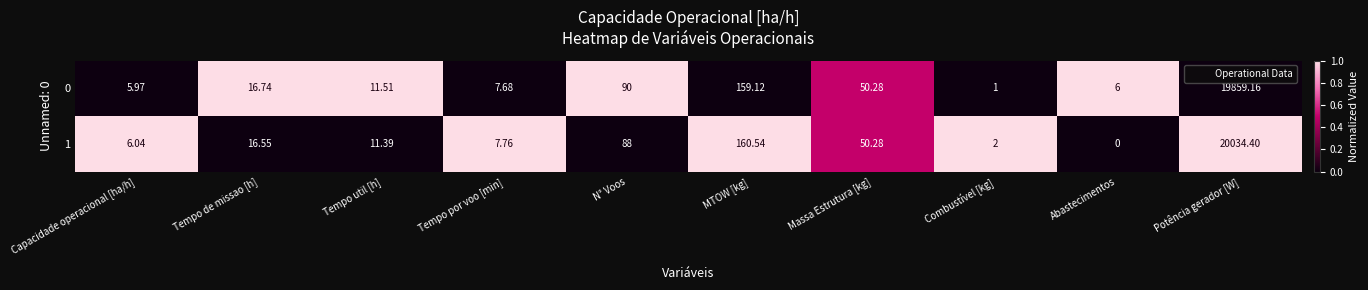

At which label does 0 reach its peak?

Potência gerador [W]